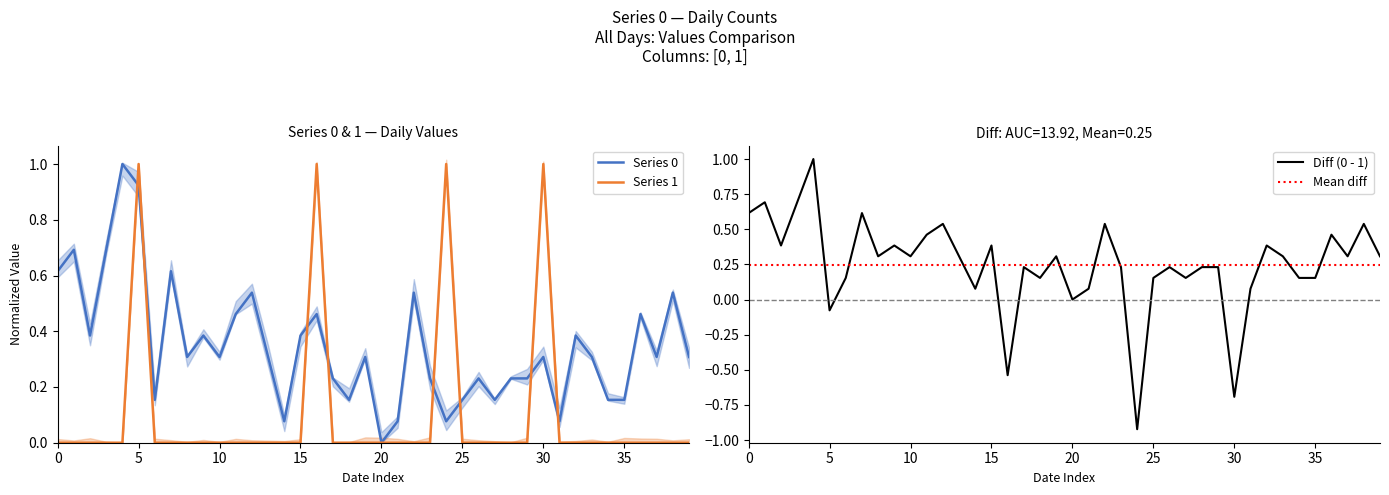

What is the maximum value for Diff (0 - 1)?

1.0